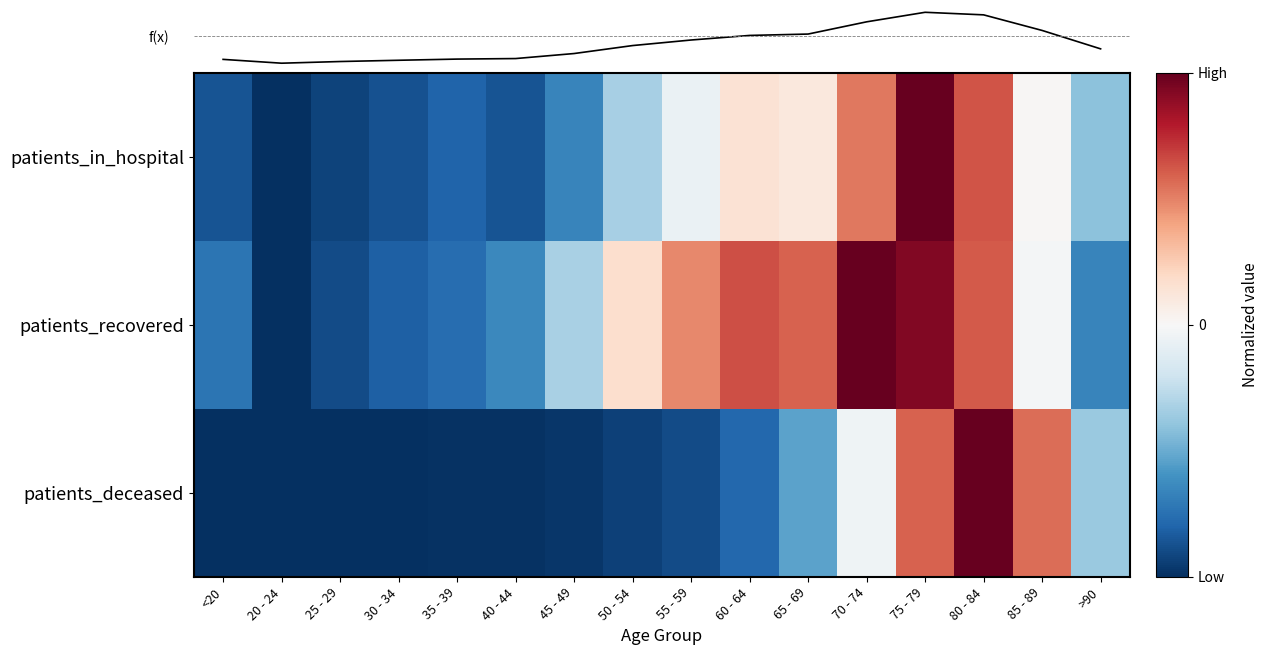

What is the total value across all series at <20?

-2.6